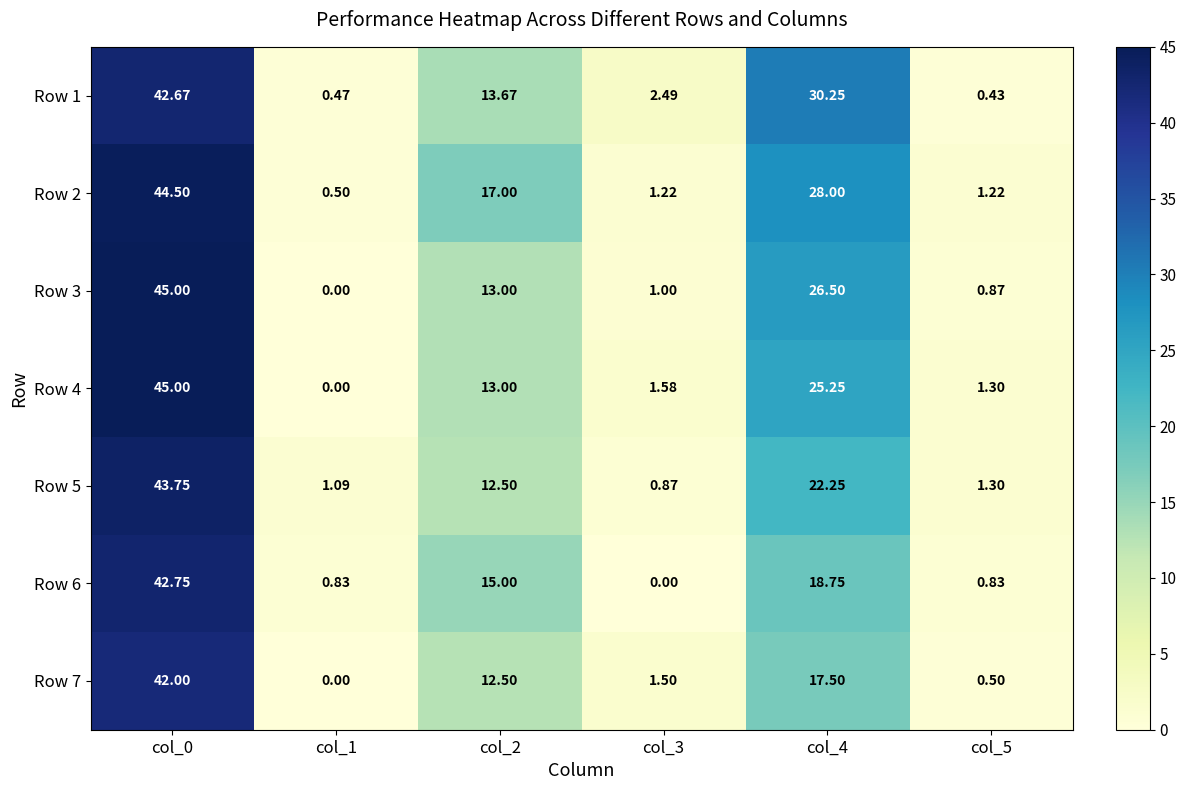

Is the value of Row 1 at col_5 greater than the value of Row 7 at col_2?

No